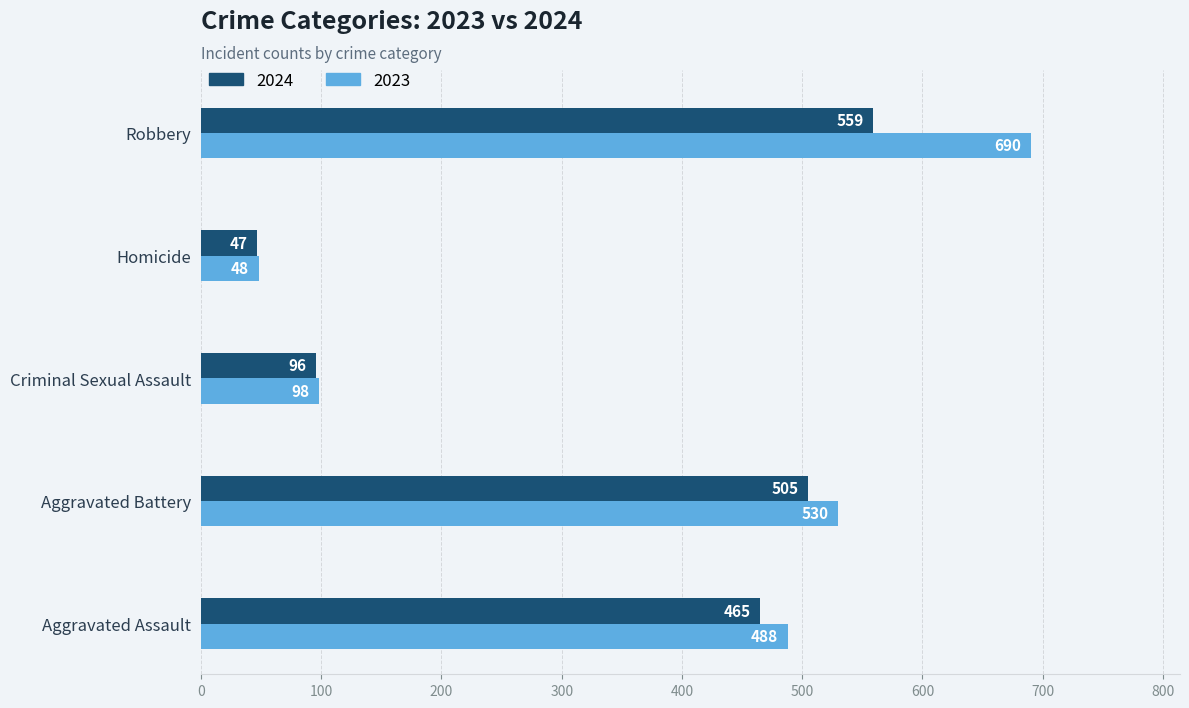

At how many categories does at least one series exceed 372?

3